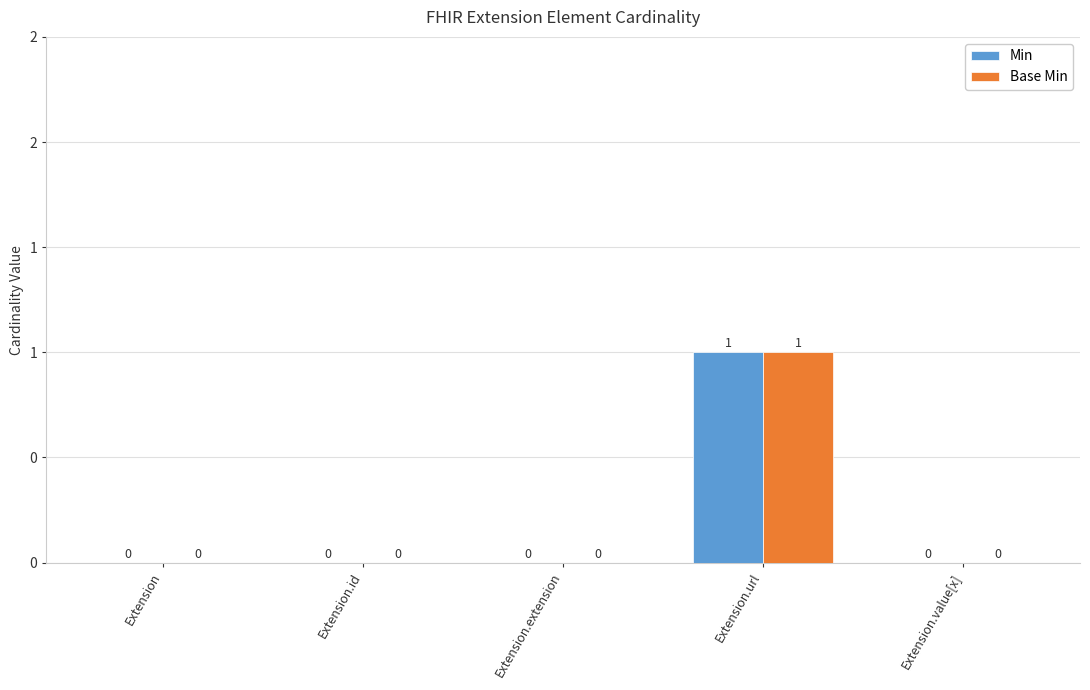

At which category does the chart reach its minimum across all series?

Extension